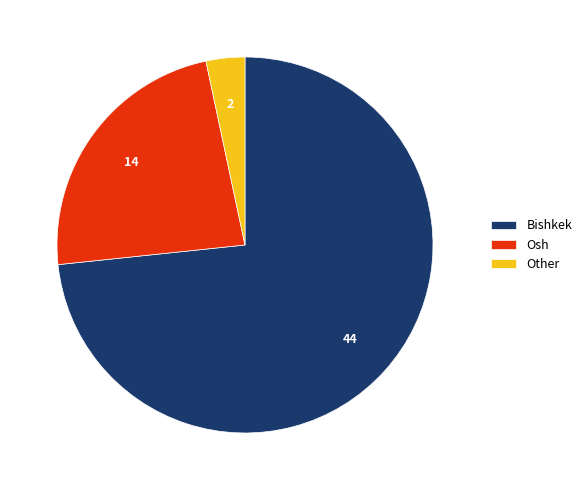

Which slice is the largest?

Bishkek